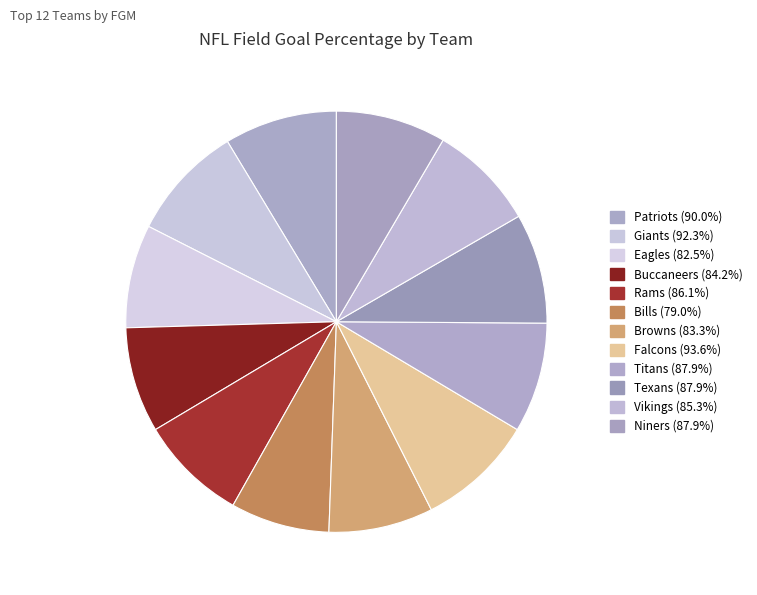

Count the number of slices in the pie.

12